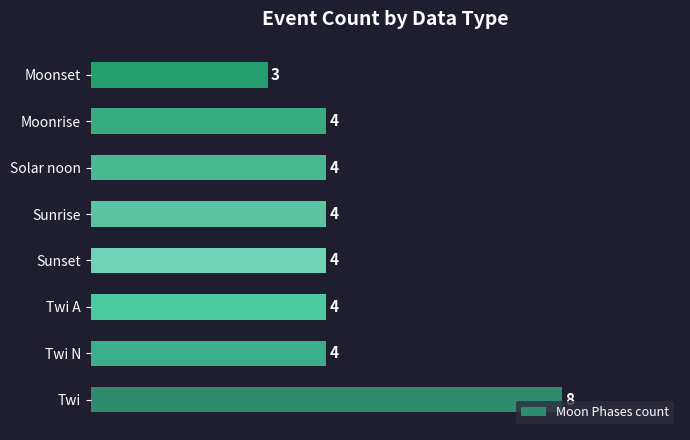

How many categories are shown in the chart?

8